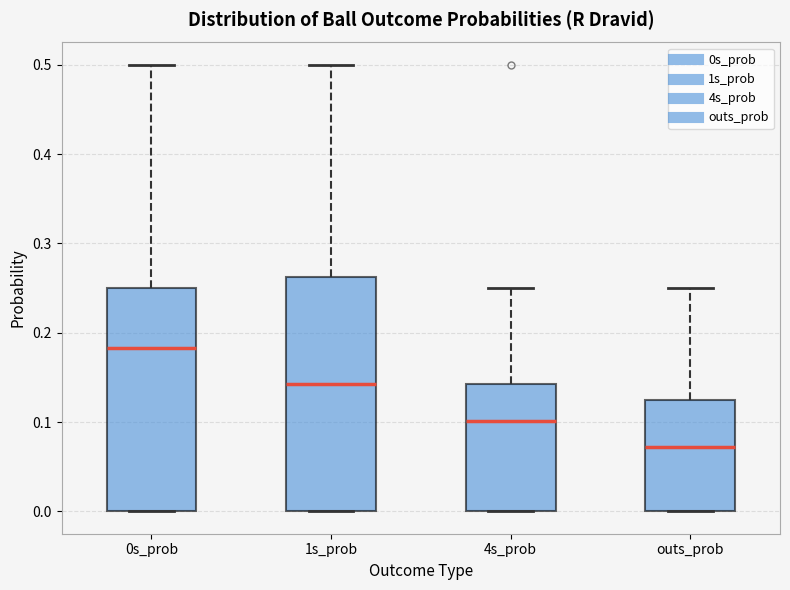

Reading left to right, transcribe this box plot: for each box, give where its median line is, the range the box spans, and where its two whiskers end, as read against the y-axis. The values are not printed on the chart, so give them approximately, as read against the axis.

0s_prob: median 0.18, box 0.00 to 0.25, whiskers 0.00 to 0.50
1s_prob: median 0.14, box 0.00 to 0.26, whiskers 0.00 to 0.50
4s_prob: median 0.10, box 0.00 to 0.14, whiskers 0.00 to 0.25
outs_prob: median 0.07, box 0.00 to 0.13, whiskers 0.00 to 0.25